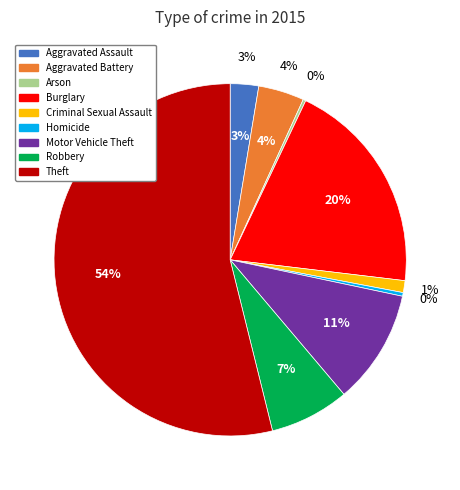

Which category has the smallest portion of the pie?

Arson